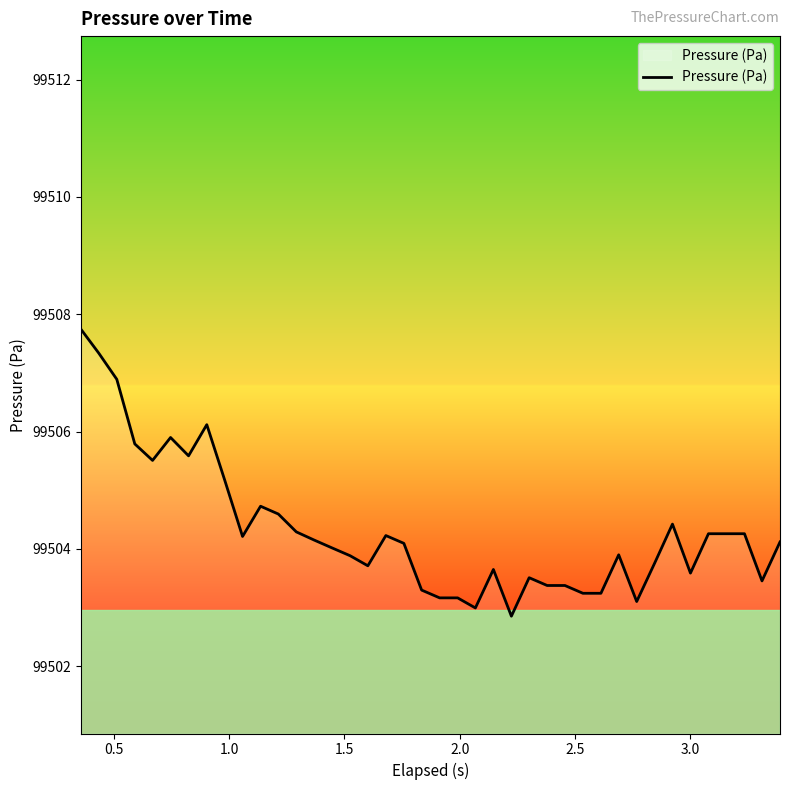

What is the smallest value displayed?

99502.9